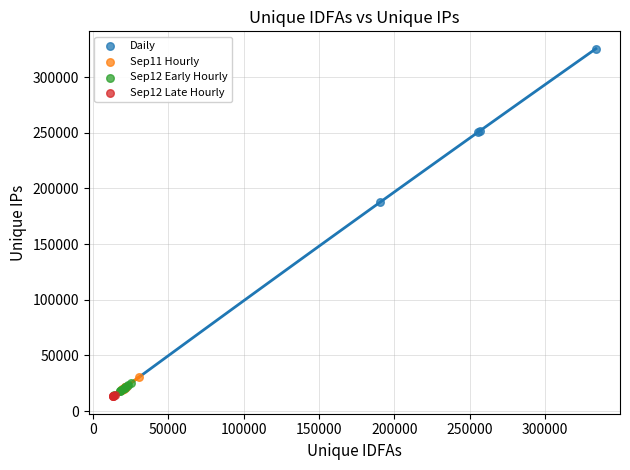

Which series has the largest Y range (max minus min)?

Daily